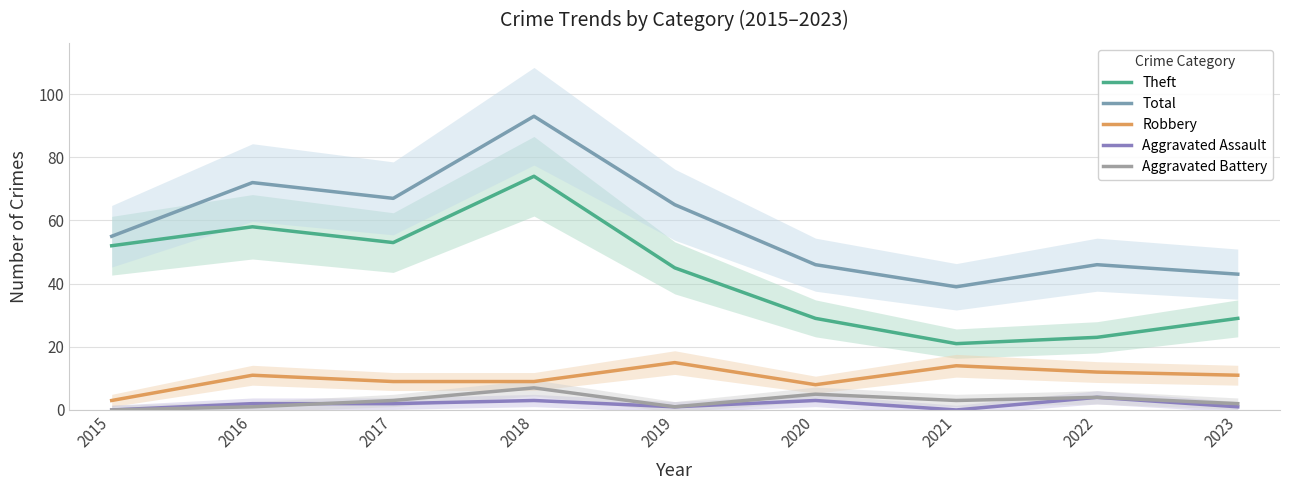

Which has a higher value, 2019 or 2017?

2017